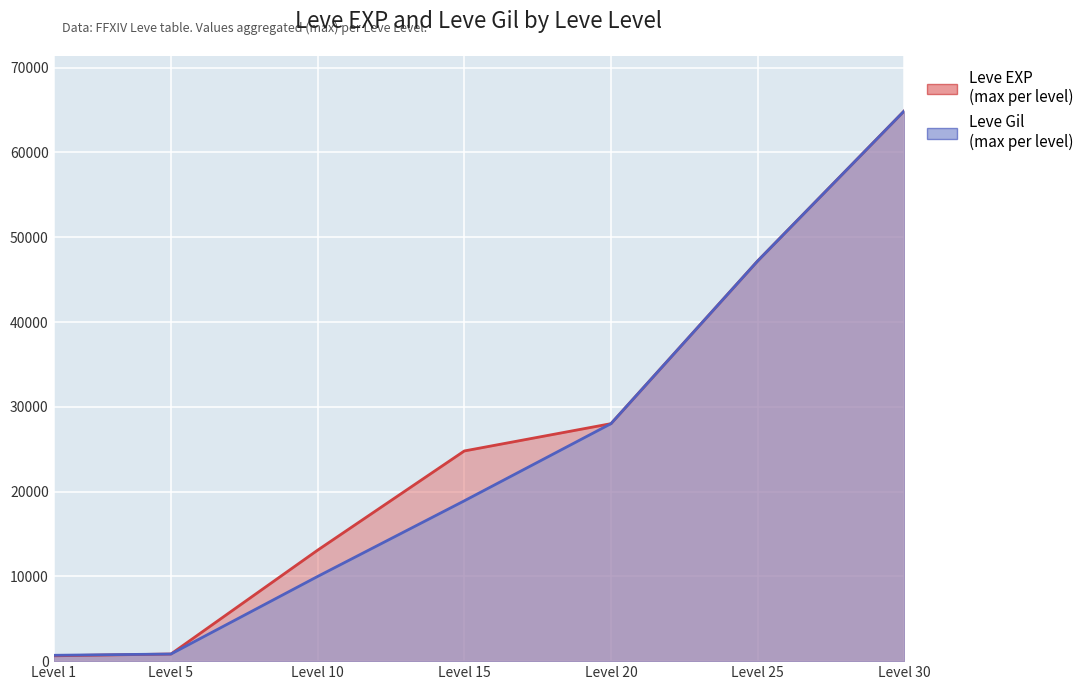

Reading left to right, extract all data points from this chart.

690	840	9990	18910	28010	47200	64910